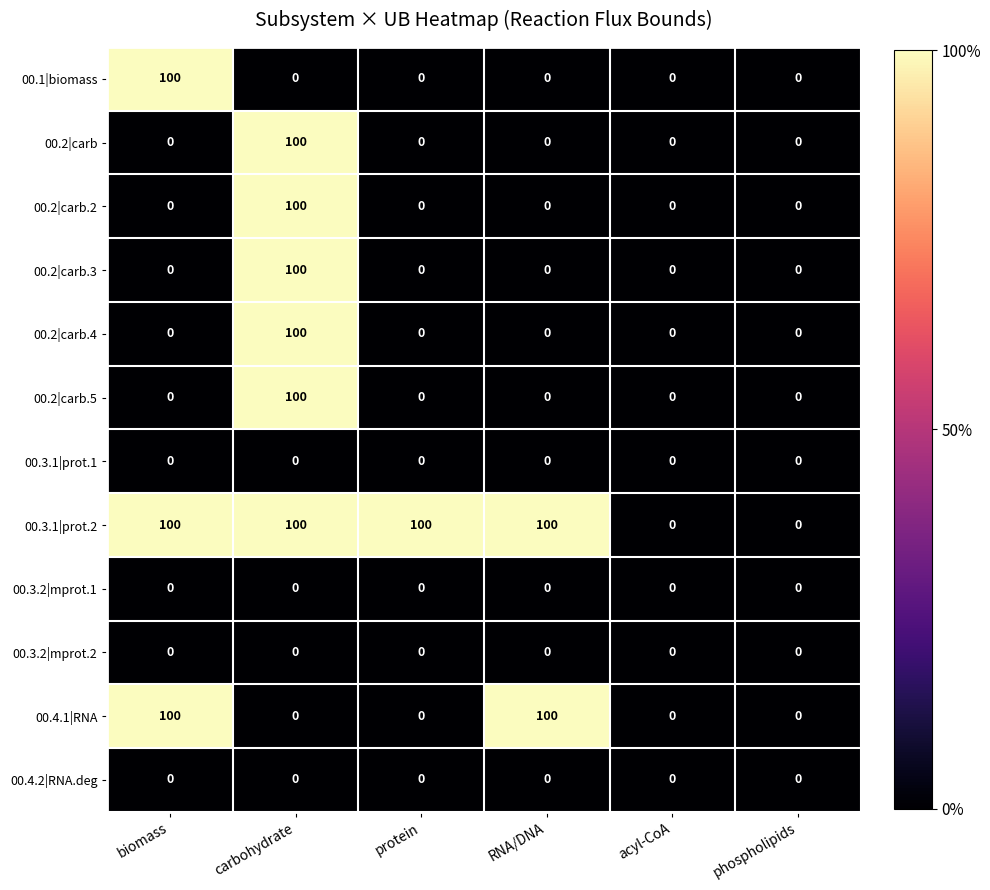

At how many categories does at least one series exceed 58?

4